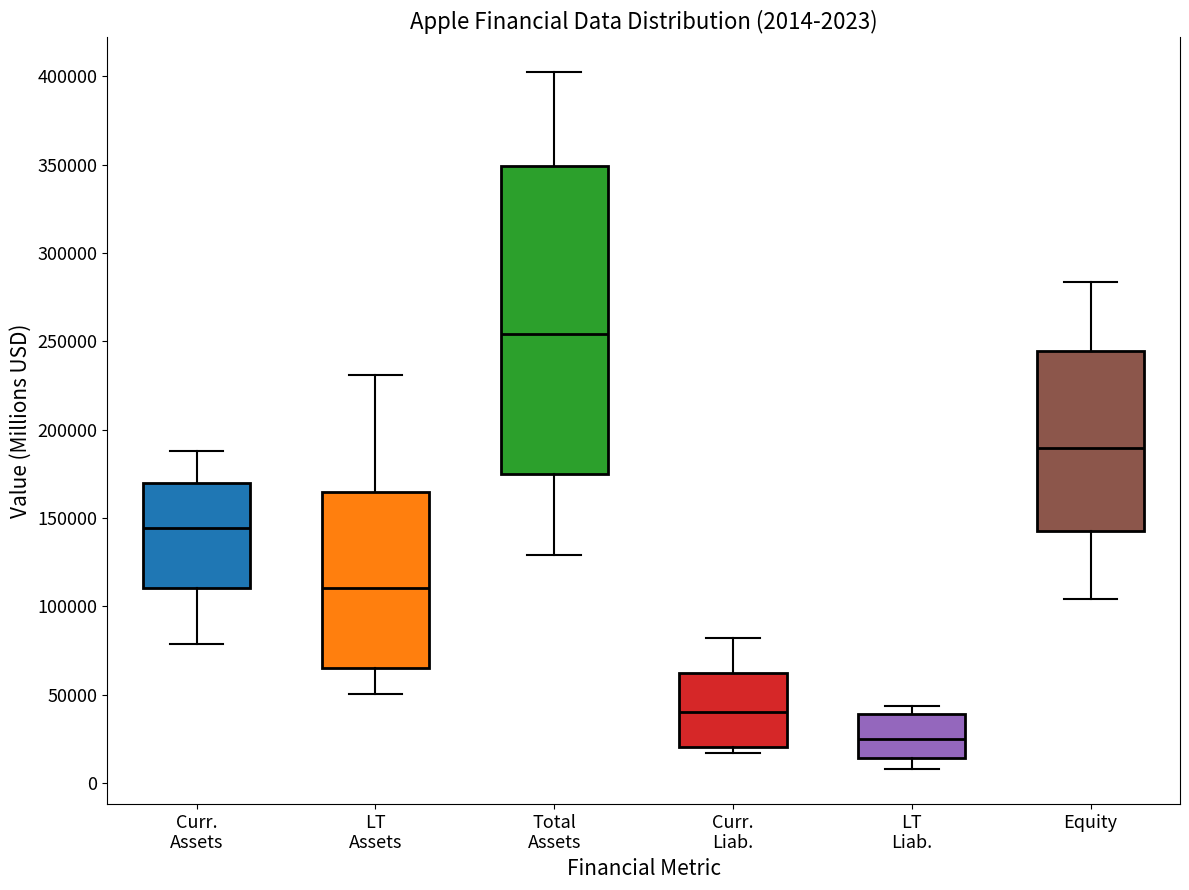

Which box has the lowest median line?

LT Liab.